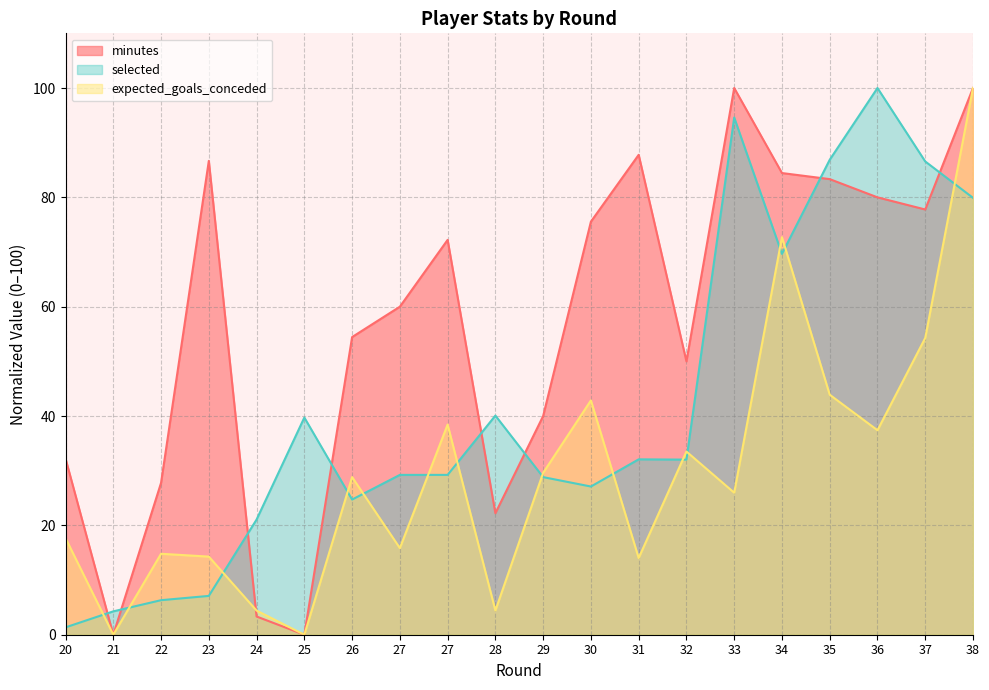

At how many categories does at least one series exceed 55?

11